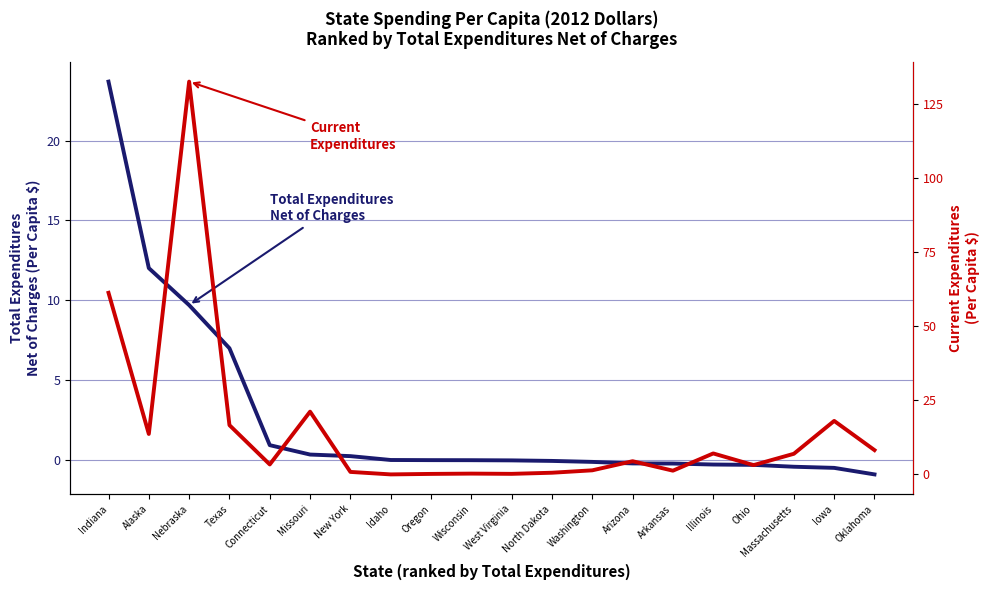

At Oklahoma, list the series in order from largest to smallest.

Current Expenditures, Total Expenditures Net of Charges